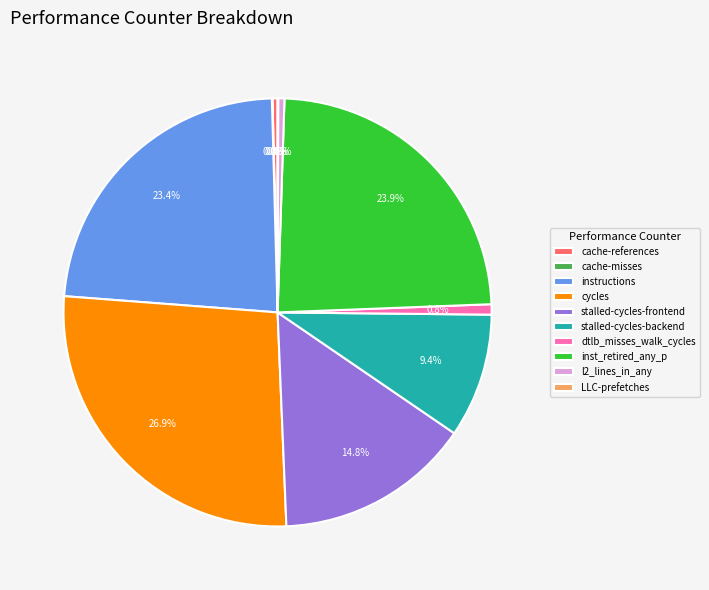

Does any single category account for the majority?

No